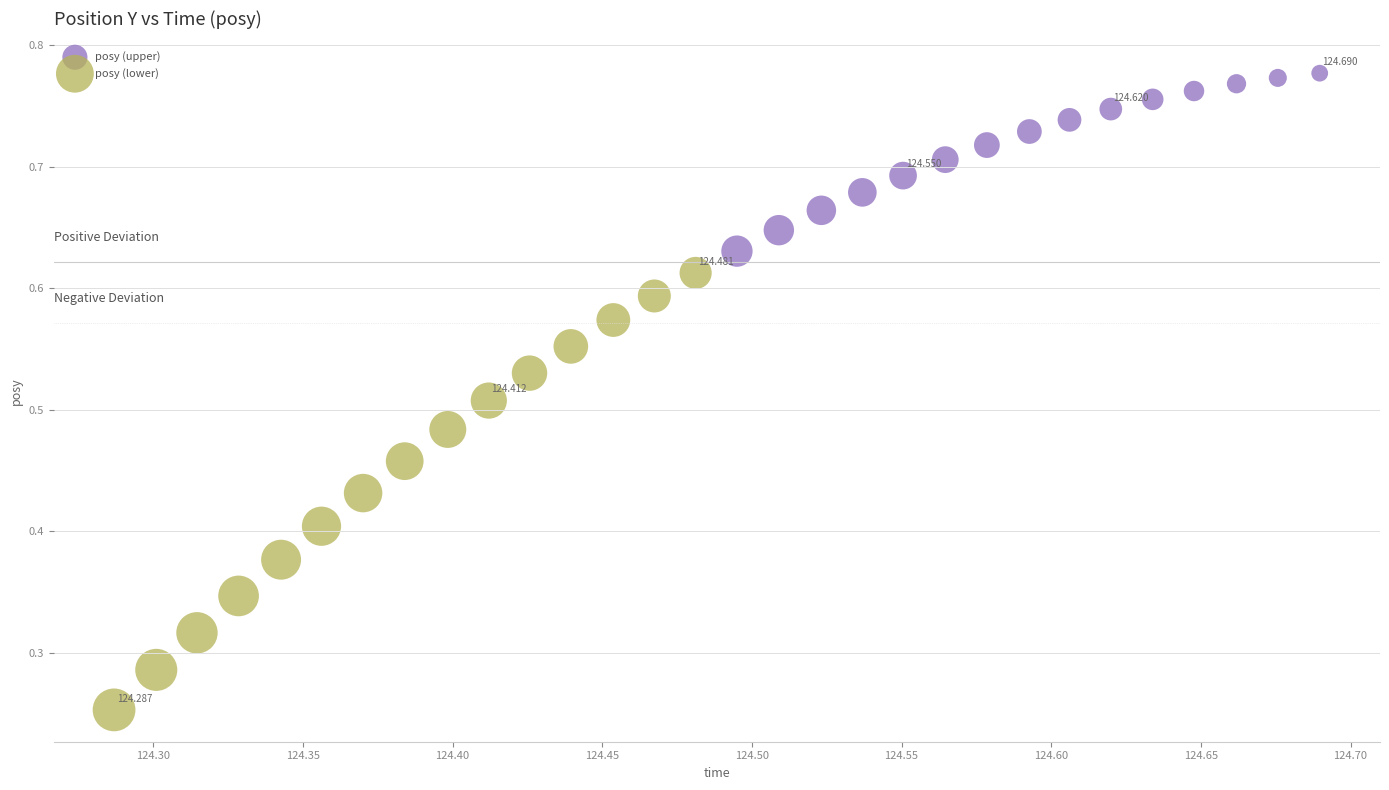

Which series contains the lowest Y value?

posy (lower)